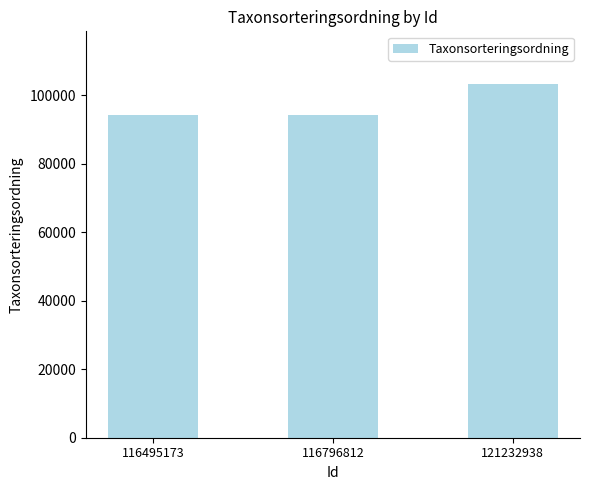

What is the ratio of the value at 121232938 to the value at 116495173?

1.1